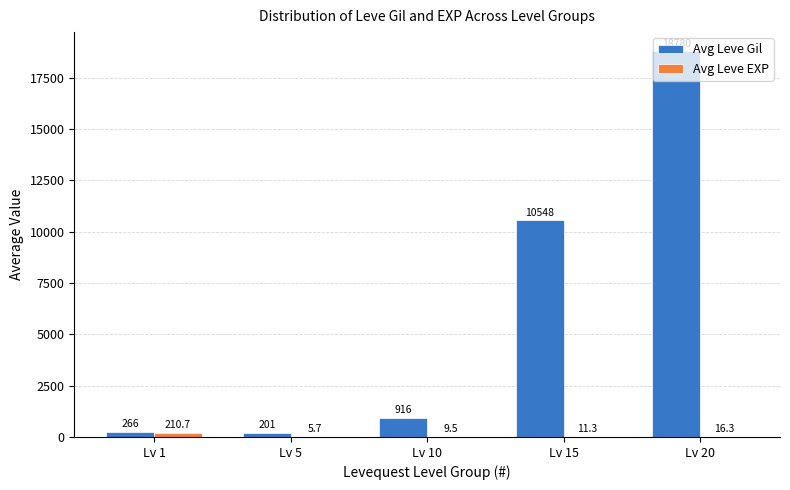

At which label does Avg Leve Gil reach its peak?

Lv 20